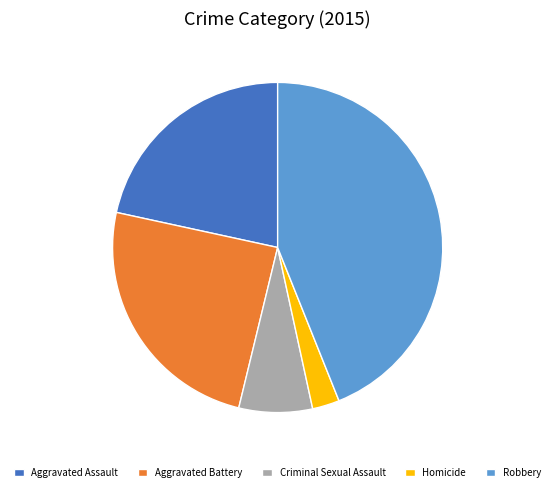

Does any single category account for the majority?

No